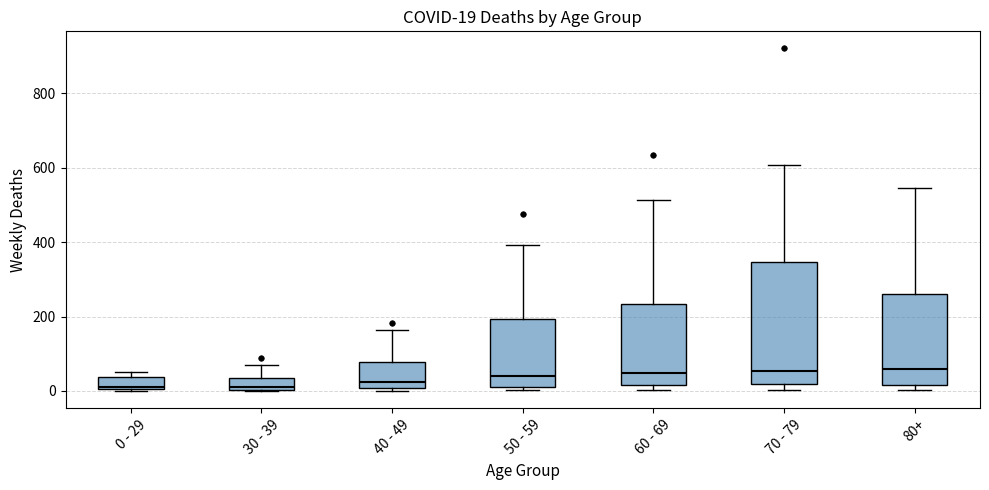

Which box is the tallest, from its lower edge to its upper edge?

70 - 79